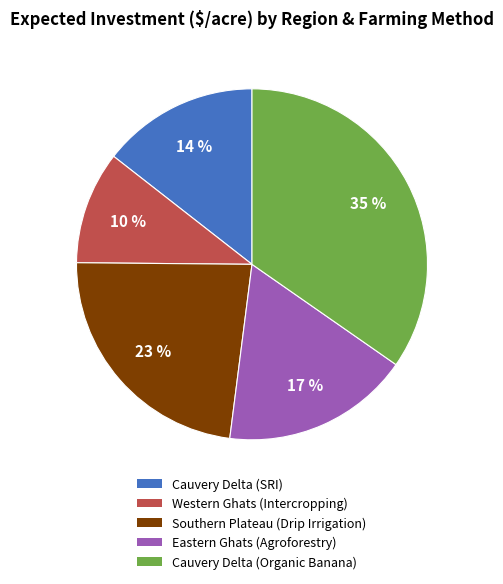

To the nearest percent, what is the difference between the Western Ghats (Intercropping) and Southern Plateau (Drip Irrigation) slice percentages?

13%